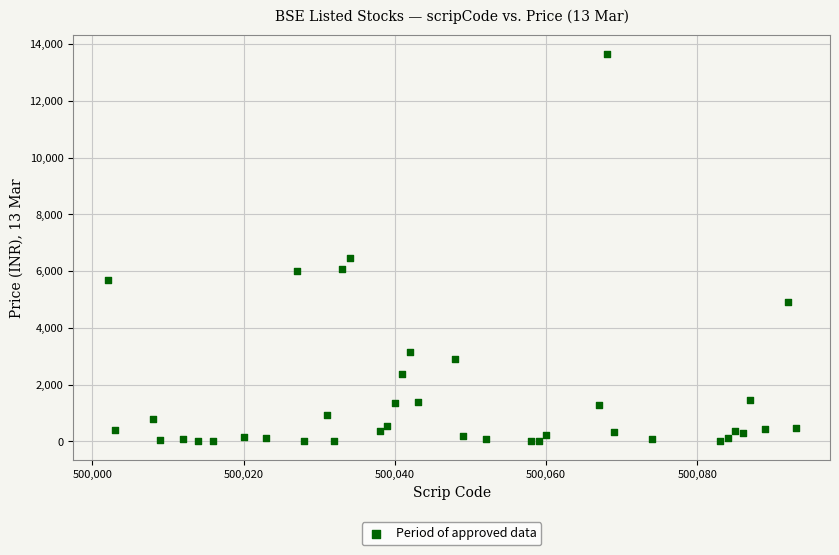

What Y value in the scatter plot is closest to 6820?

6462.3